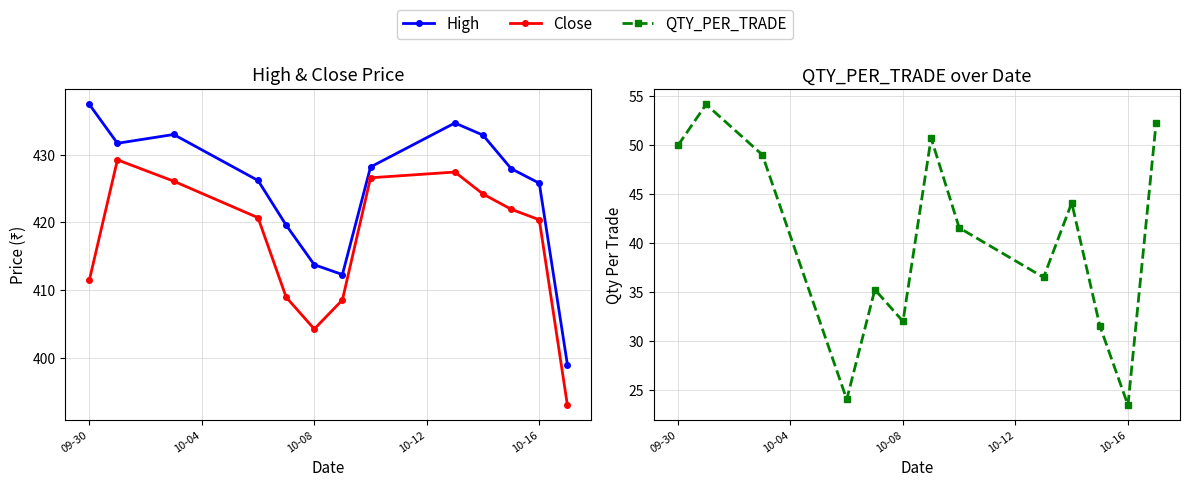

Which series has the largest total across all categories?

High